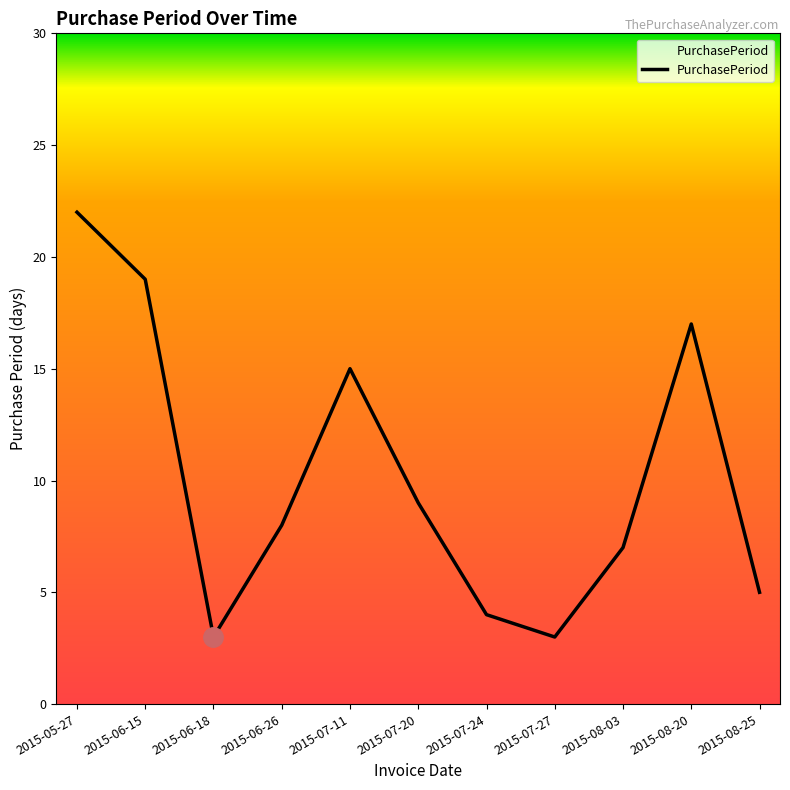

Does the chart display data point markers on the line(s)?

No